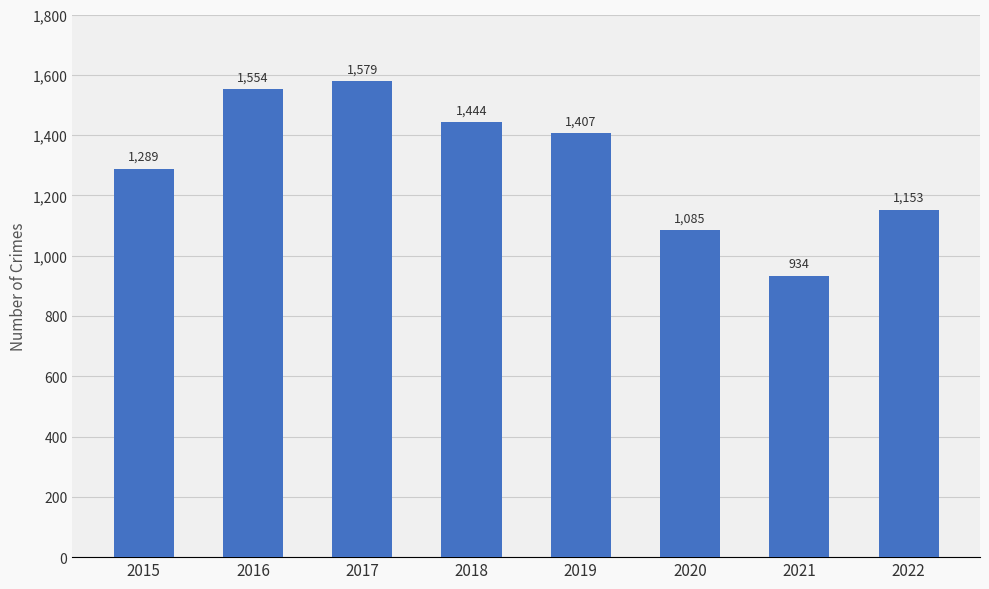

Which has a higher value, 2021 or 2019?

2019